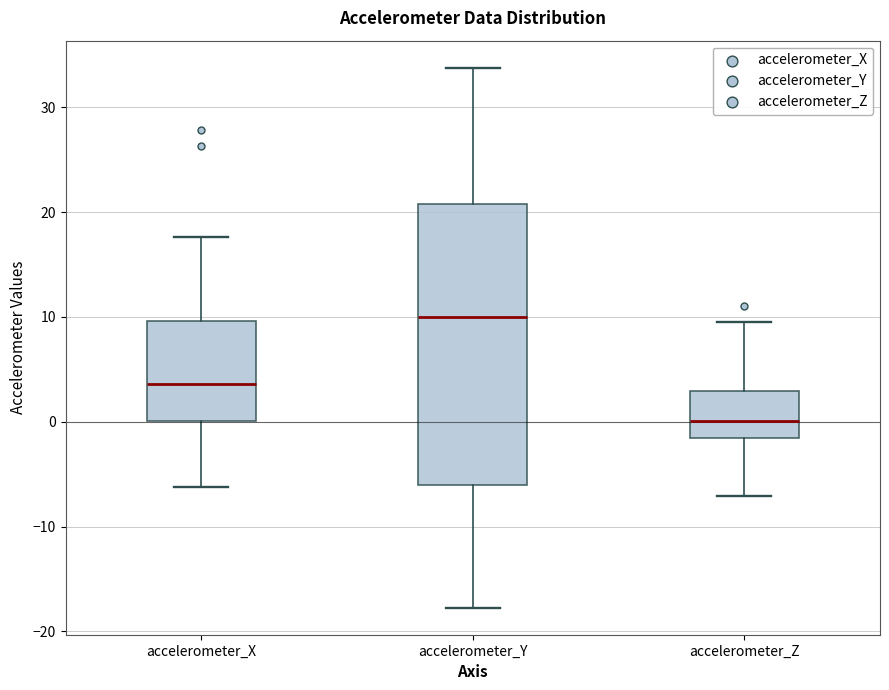

Where is the upper edge of the box for accelerometer_Y on the y-axis? The values are not printed on the chart, so give them approximately, as read against the axis.

21